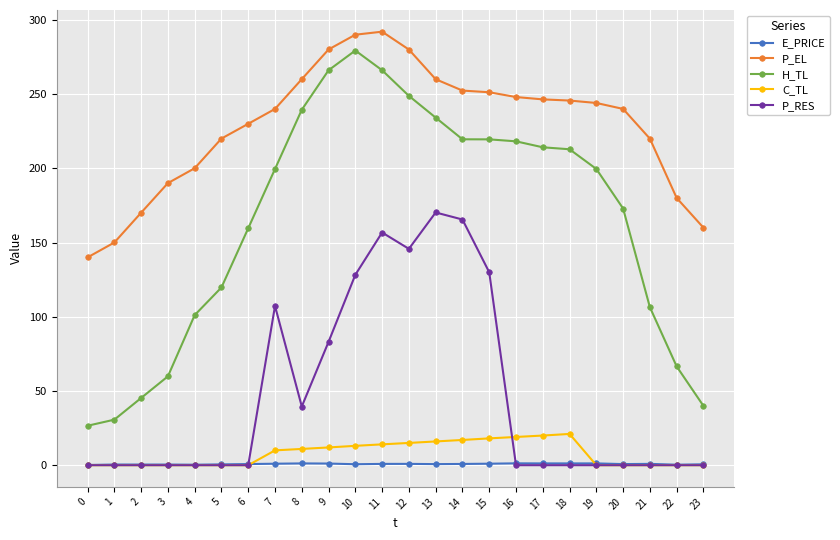

True or false: C_TL has a value of 16.0 at 13.

True